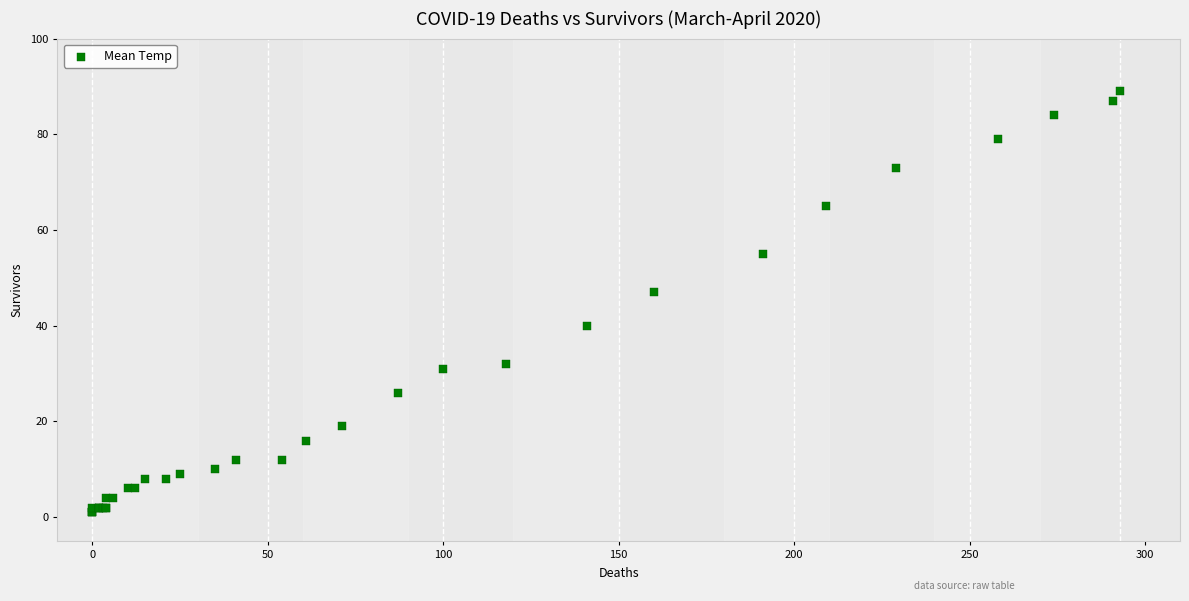

What Y value in the scatter plot is closest to 45?

47